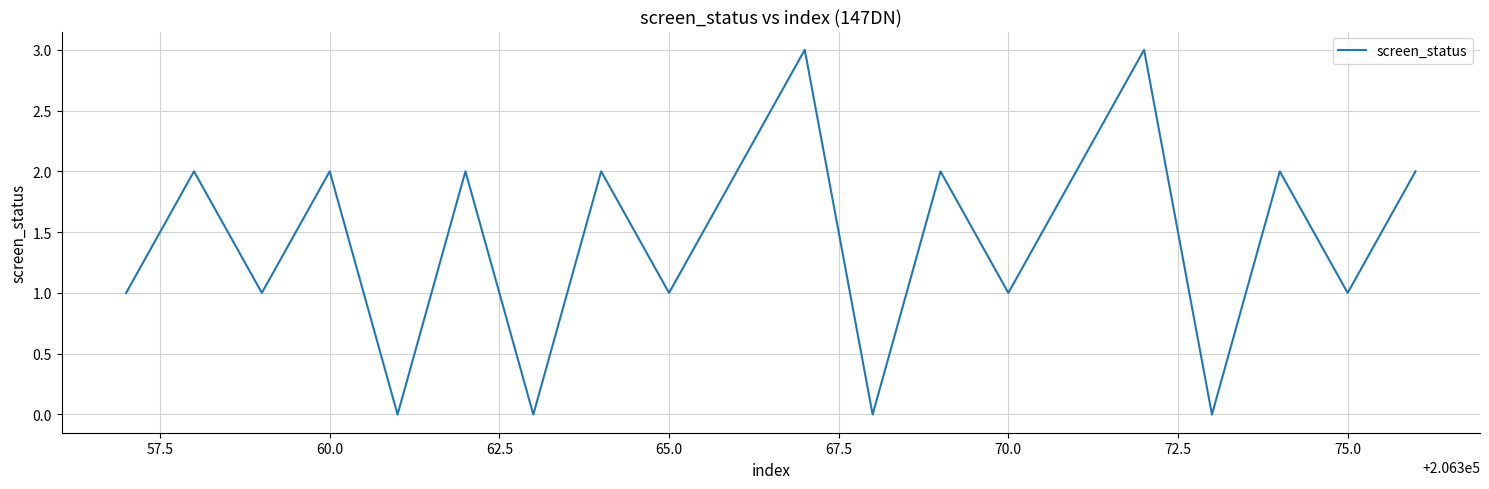

Is this an area chart (filled region under the line)?

No